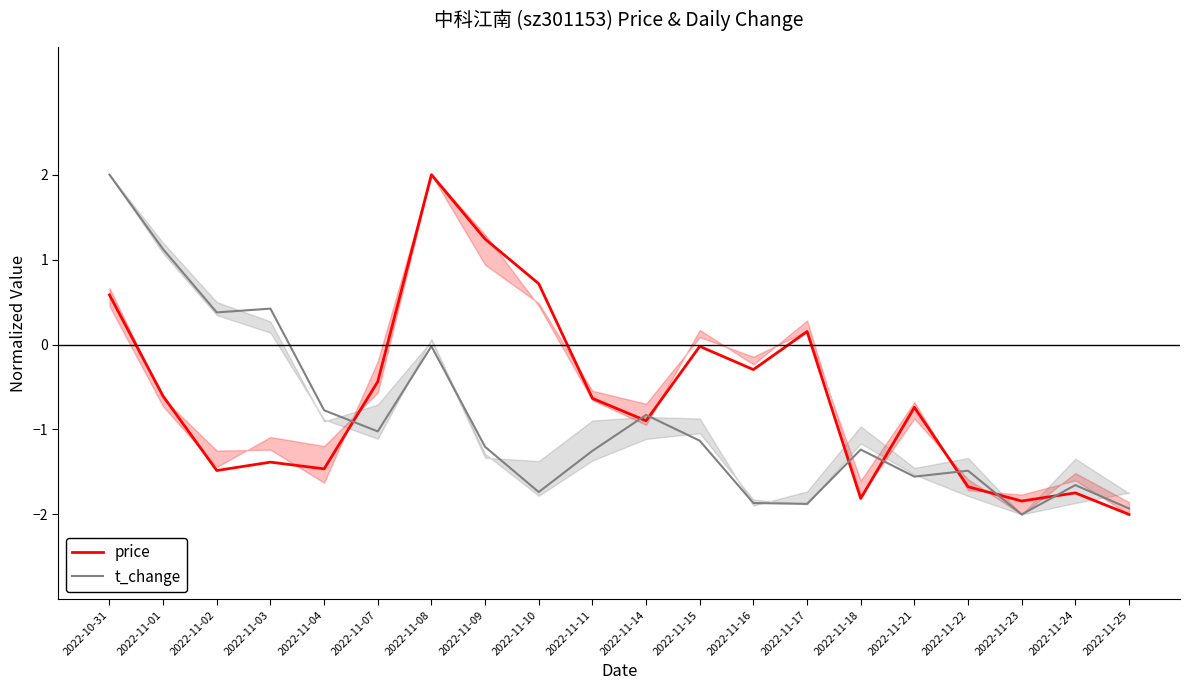

Between 2022-11-07 and 2022-11-15, which series saw the biggest shift?

price